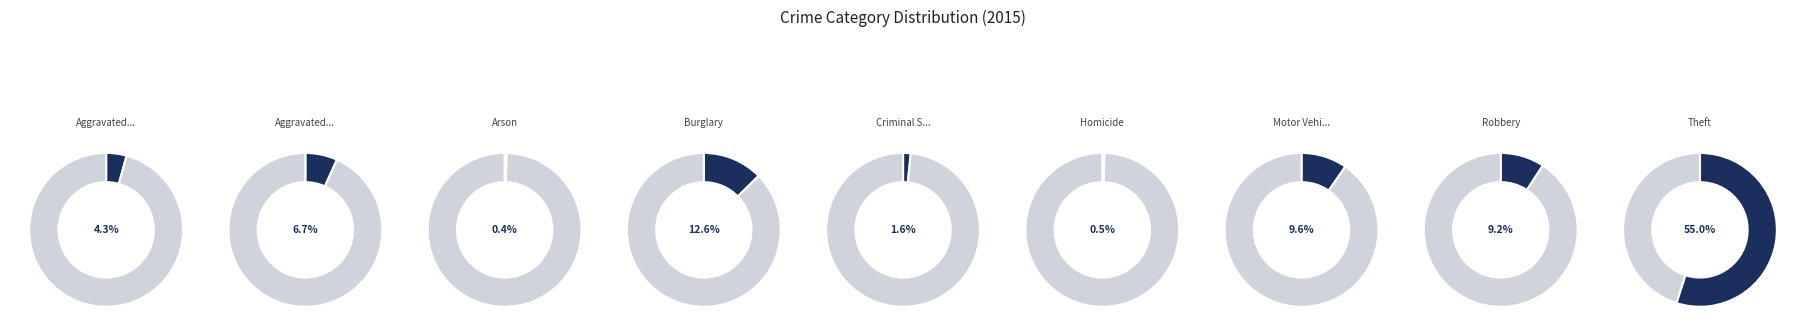

Is Motor Vehicle Theft the majority of the pie?

No